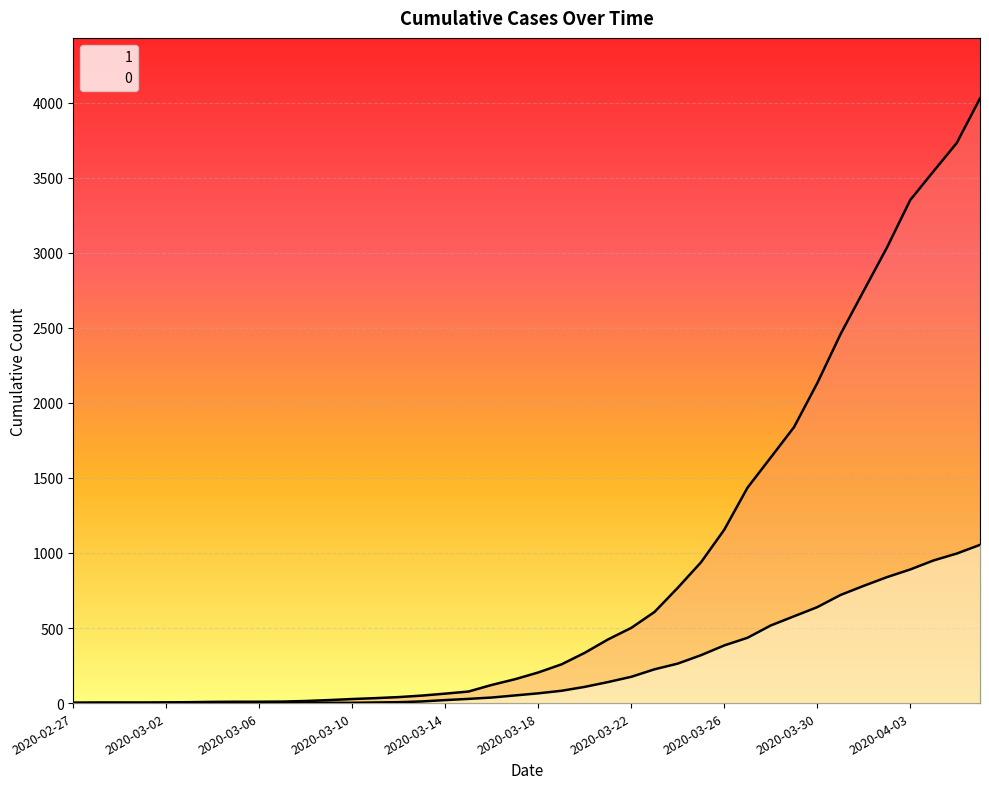

What position from the right is 2020-03-28?

10